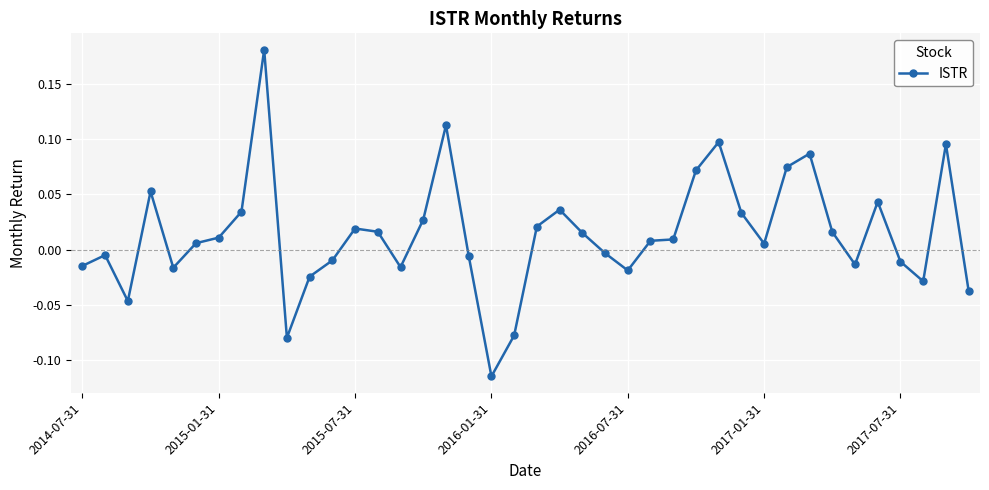

True or false: there are more than 2 points higher than both neighbors.

True